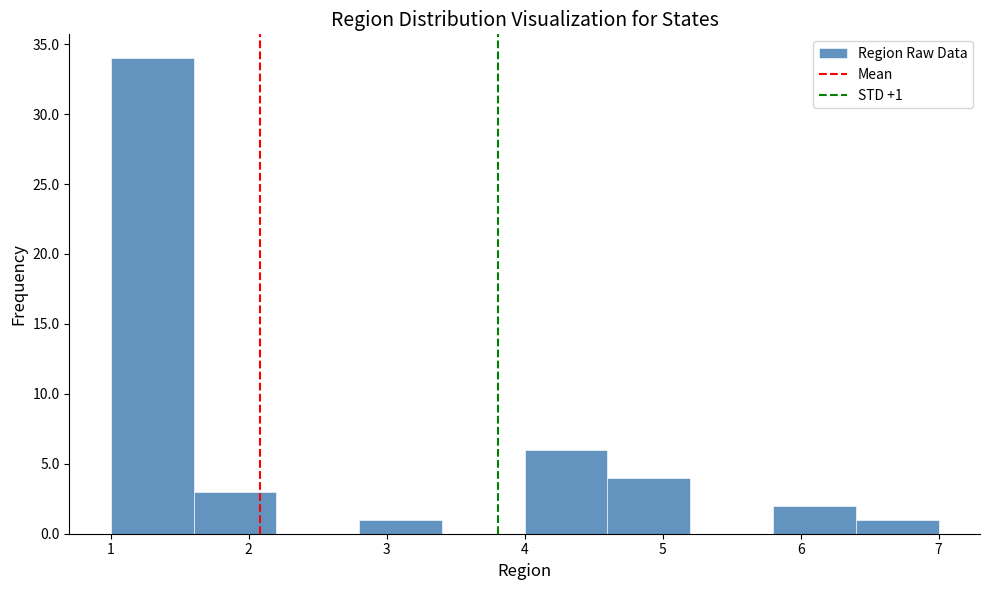

Which range on the x-axis has the tallest bar?

1.0 to 1.6